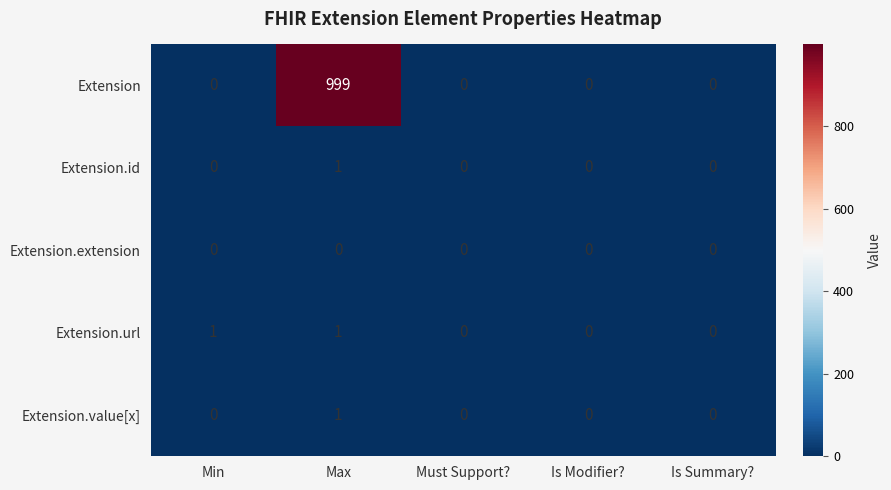

At which category is the sum across all series the highest?

Max